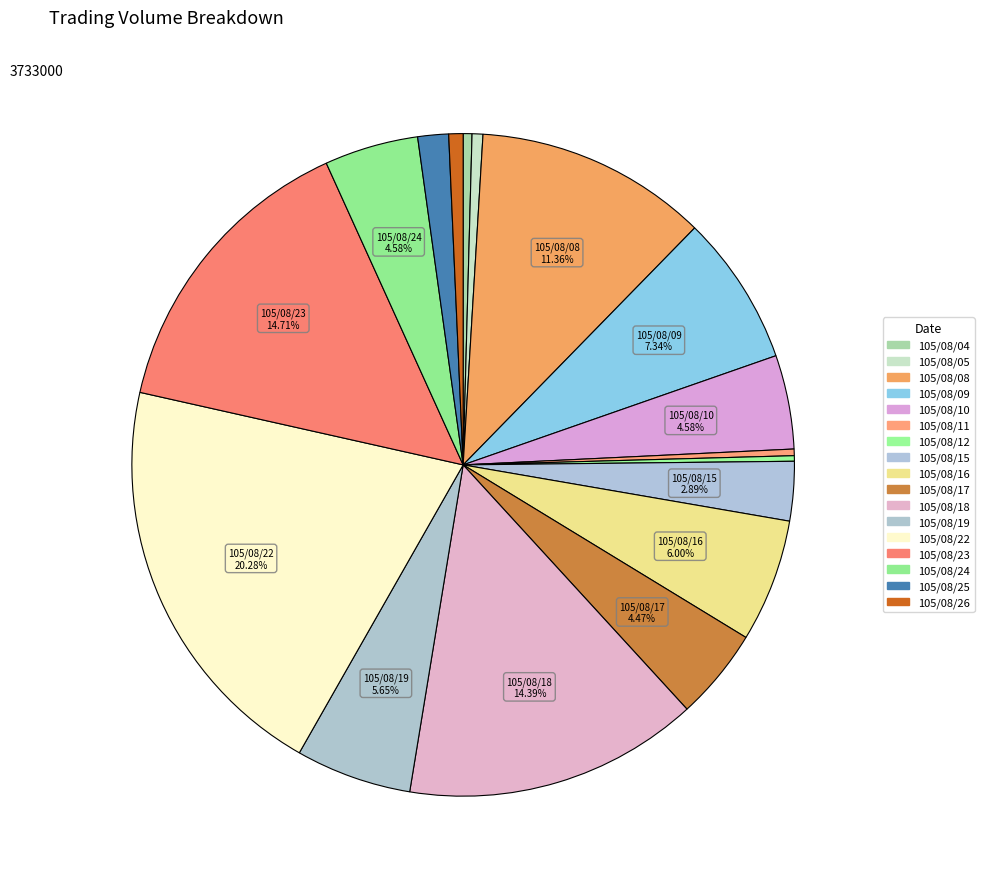

True or false: 105/08/11 accounts for 0% of the total.

True